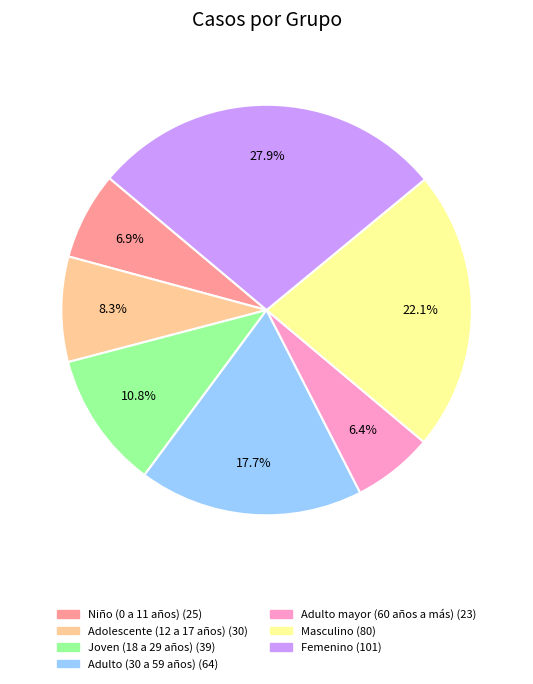

Which slice is the smallest?

Adulto mayor (60 años a más)